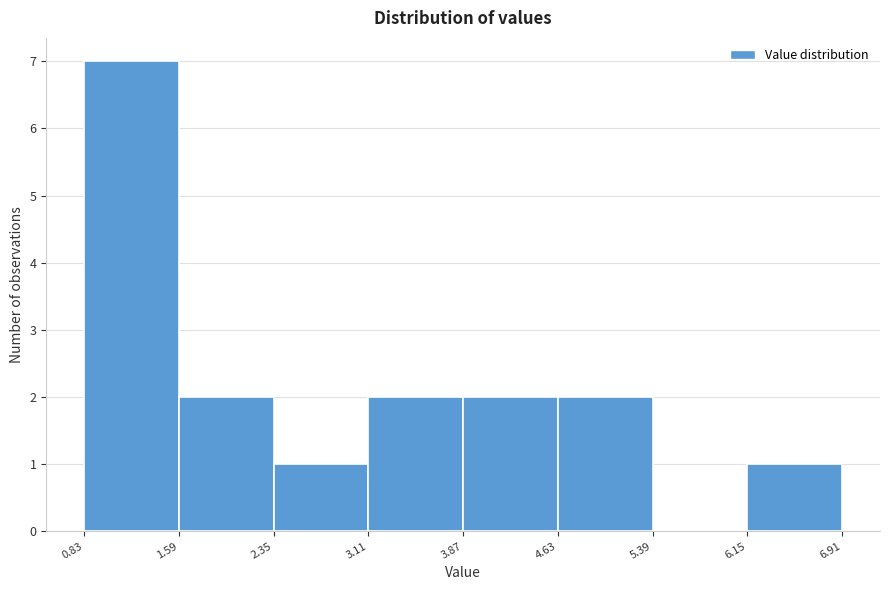

What is the height of the bar covering 3.11 to 3.87 on the x-axis? The values are not printed on the chart, so give them approximately, as read against the axis.

2